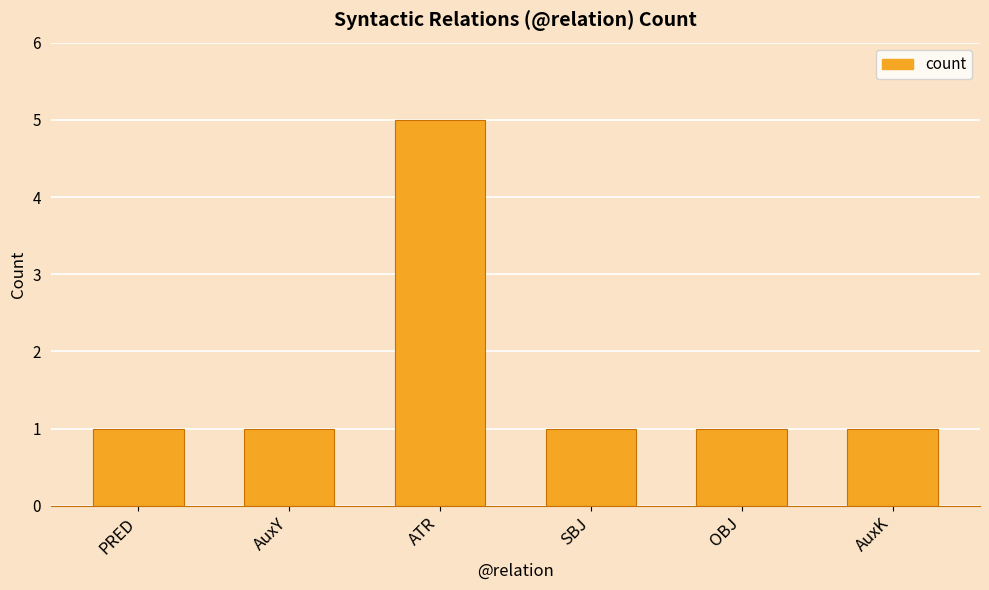

Does the chart contain any negative values?

No